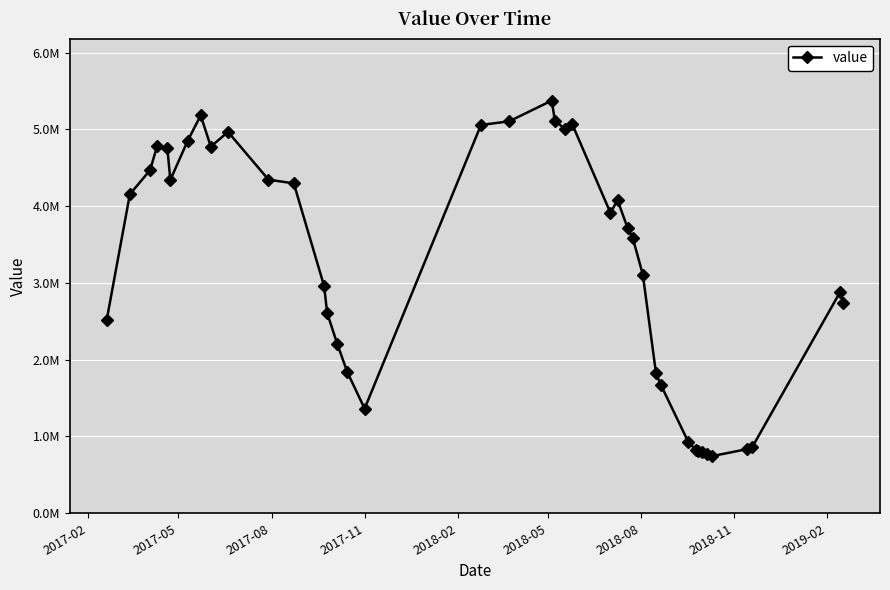

Does the chart have visible grid lines?

Yes